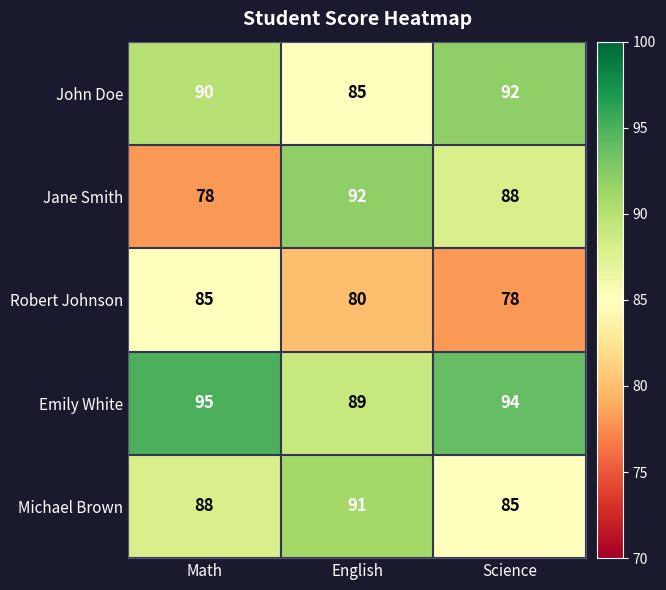

Between Math and Science, which series saw the biggest shift?

Jane Smith